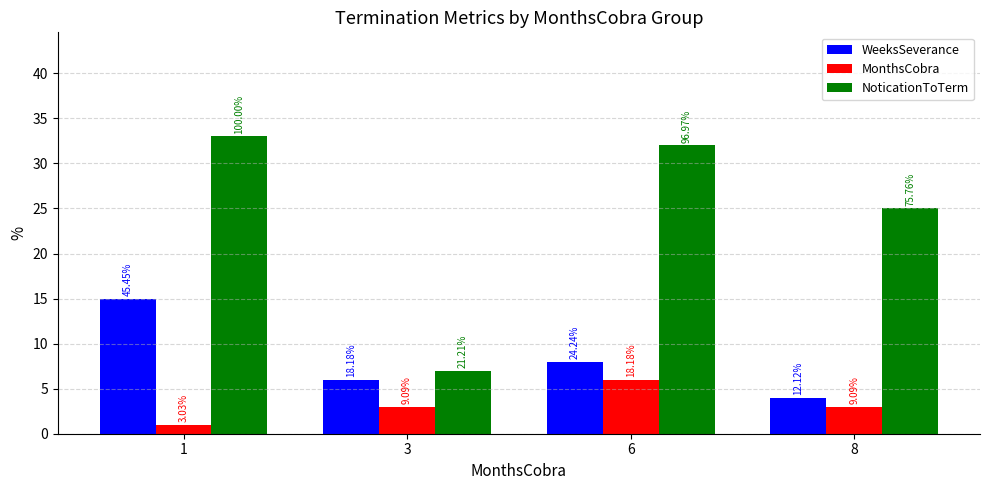

Rank the series by their average value, from lowest to highest.

MonthsCobra, WeeksSeverance, NoticationToTerm